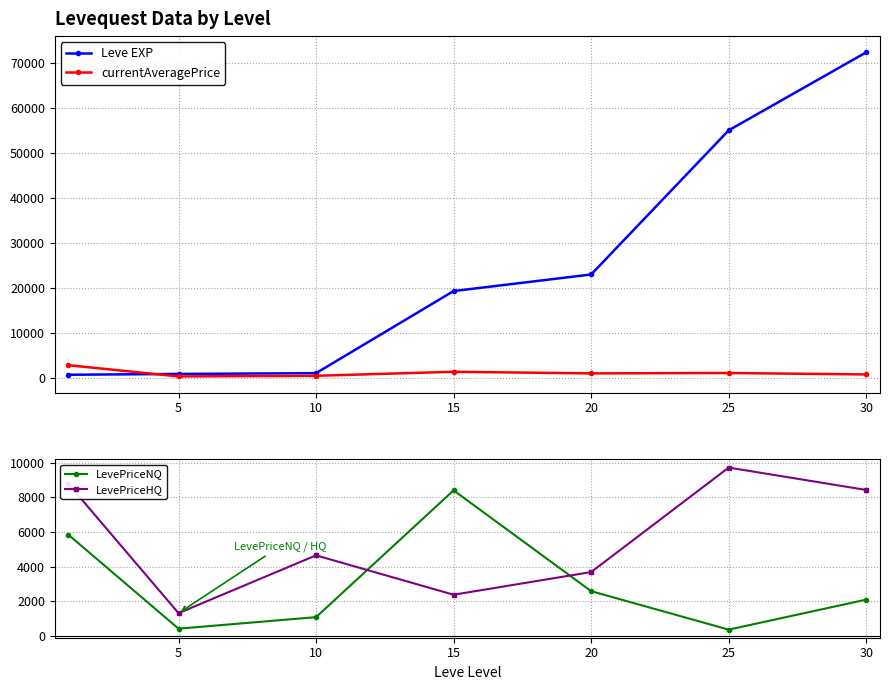

Which series has the largest range (max minus min)?

Leve EXP